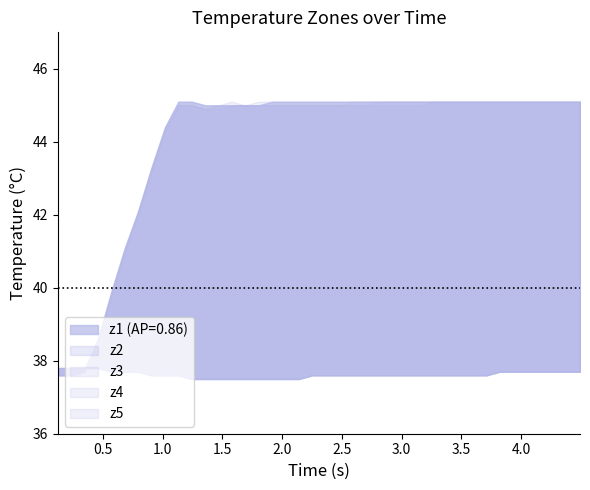

True or false: z2 and z4 cross at least once.

False